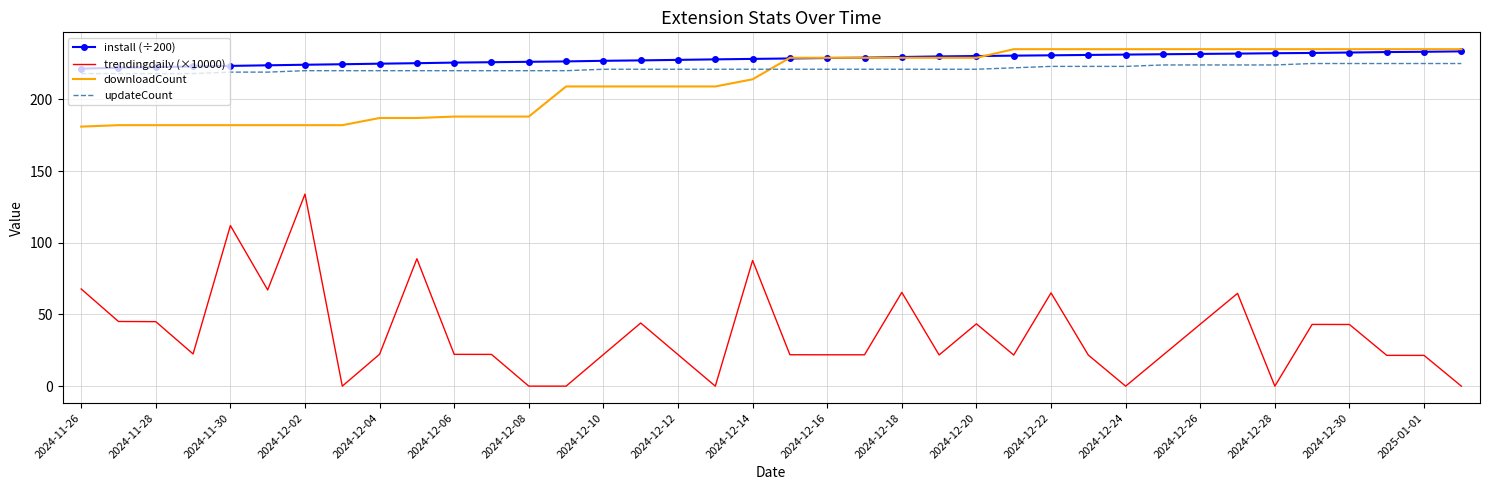

True or false: trendingdaily (×10000) and downloadCount intersect in this chart.

False